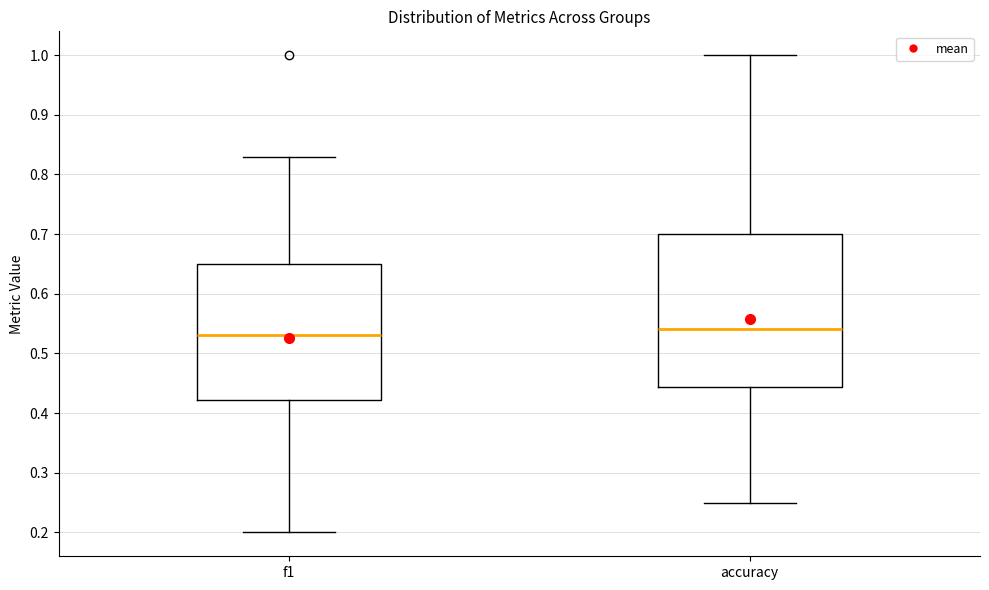

Where does the lower whisker of the box for accuracy end on the y-axis? The values are not printed on the chart, so give them approximately, as read against the axis.

0.25